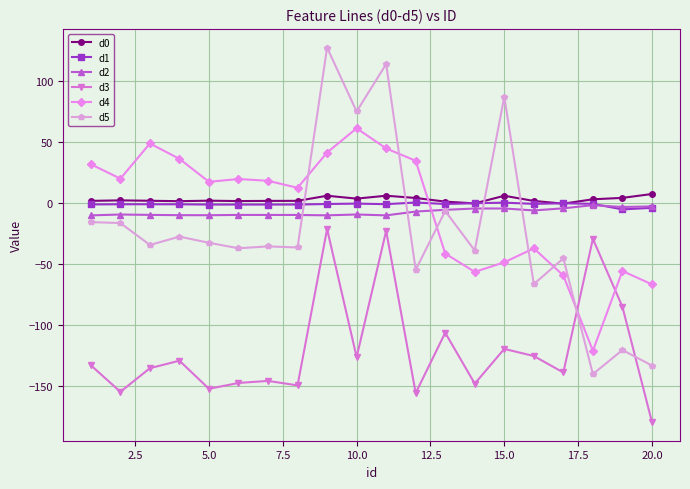

What are all the series names shown in the legend?

d0, d1, d2, d3, d4, d5